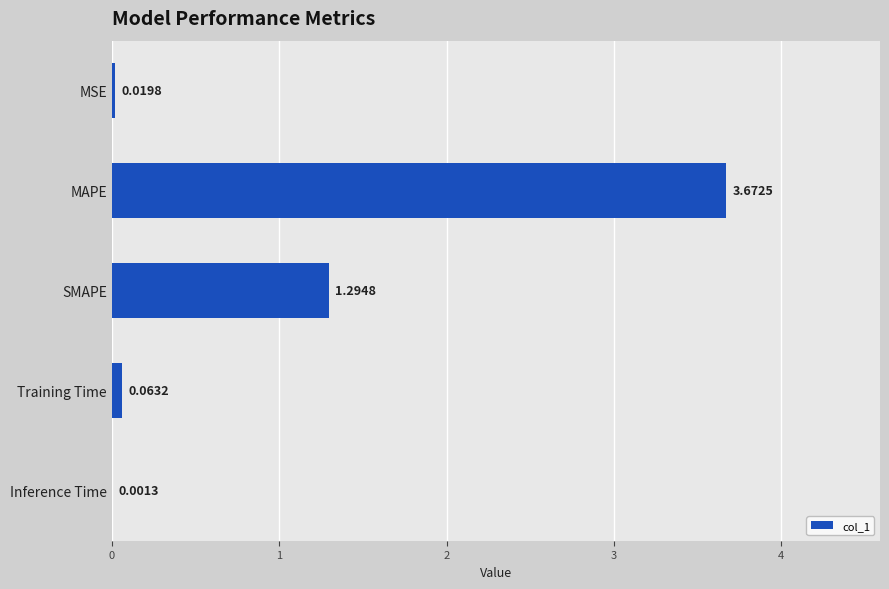

At which category does the chart reach its peak across all series?

MAPE